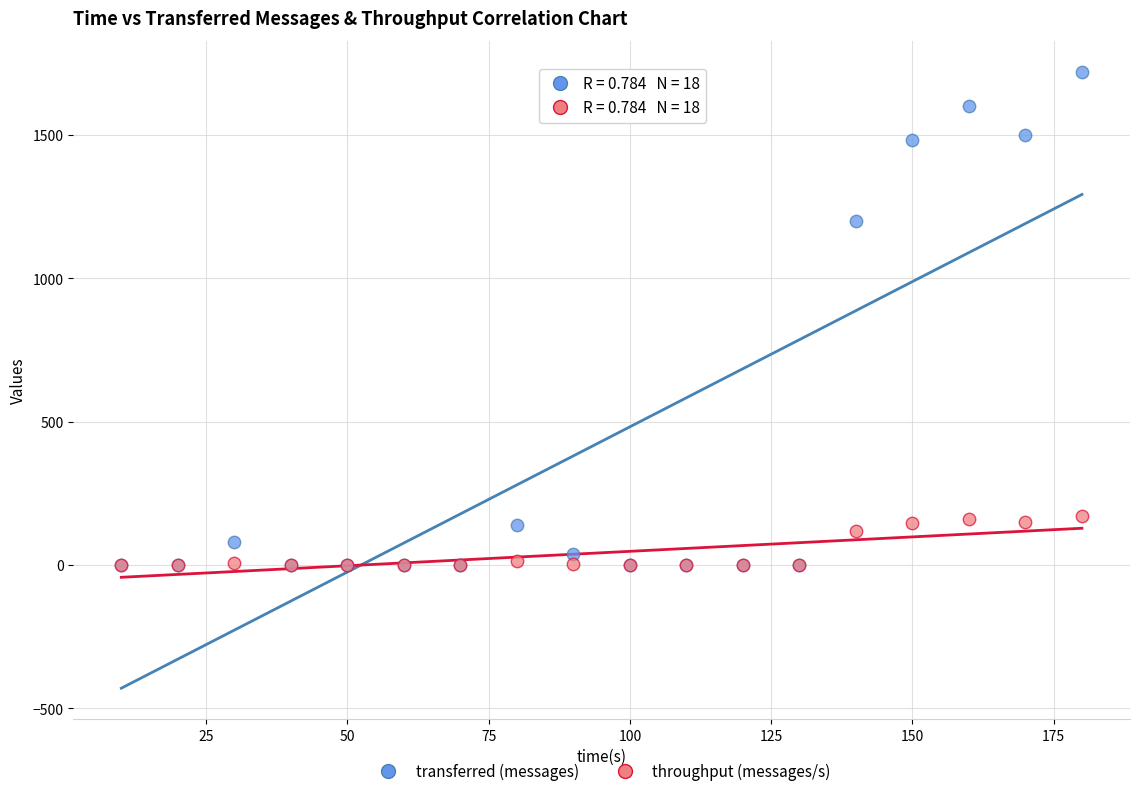

What are all the series names shown in the legend?

transferred (messages), throughput (messages/s)